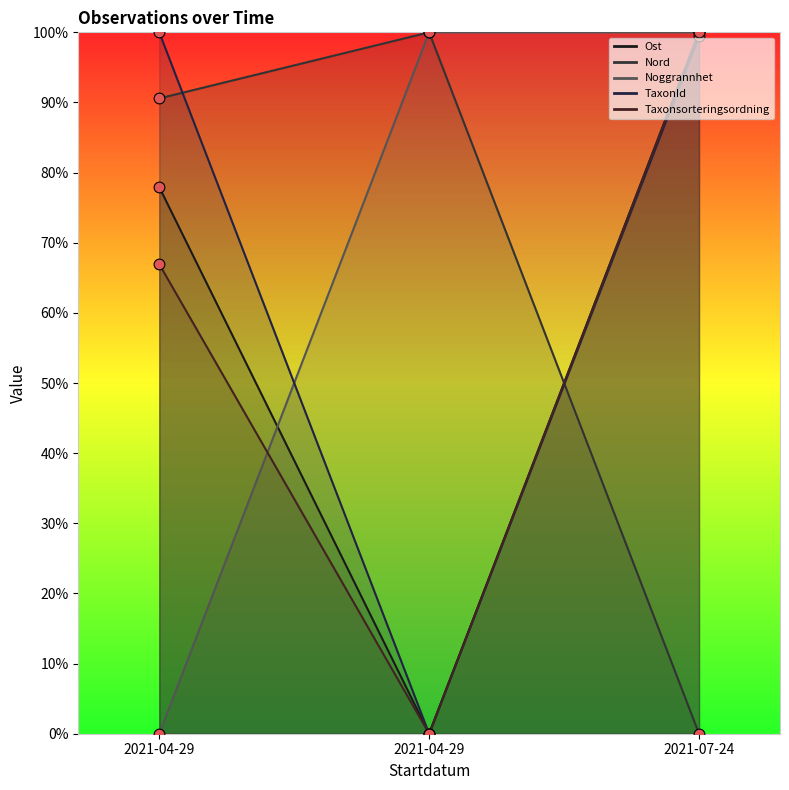

What is the total value across all series at 2021-04-29?

335.5